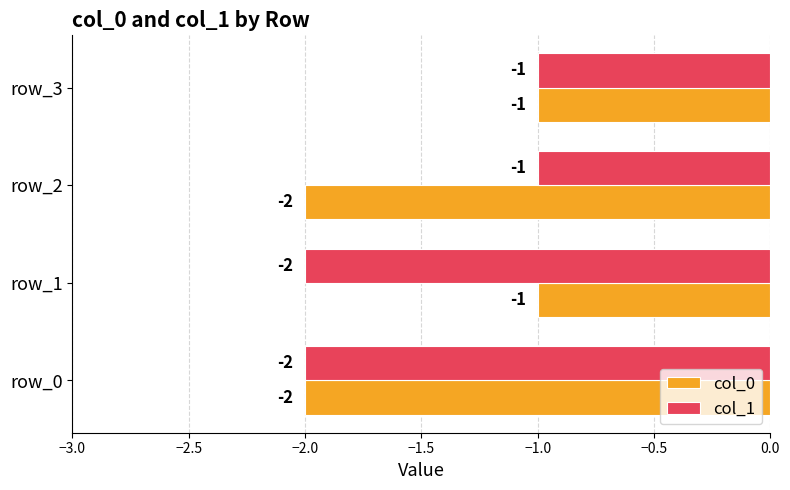

What is the sum of all col_0 values?

-6